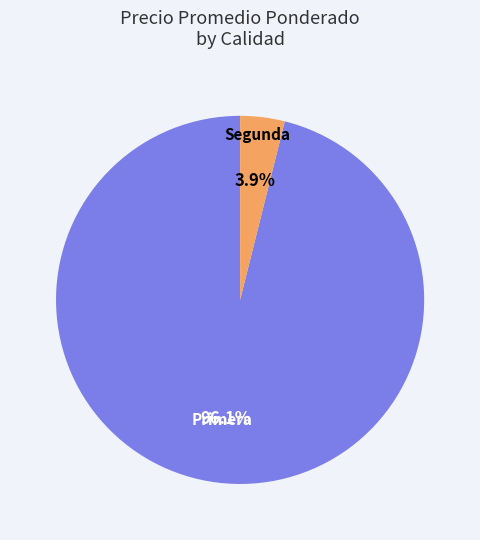

Is there a majority slice in this chart?

Yes